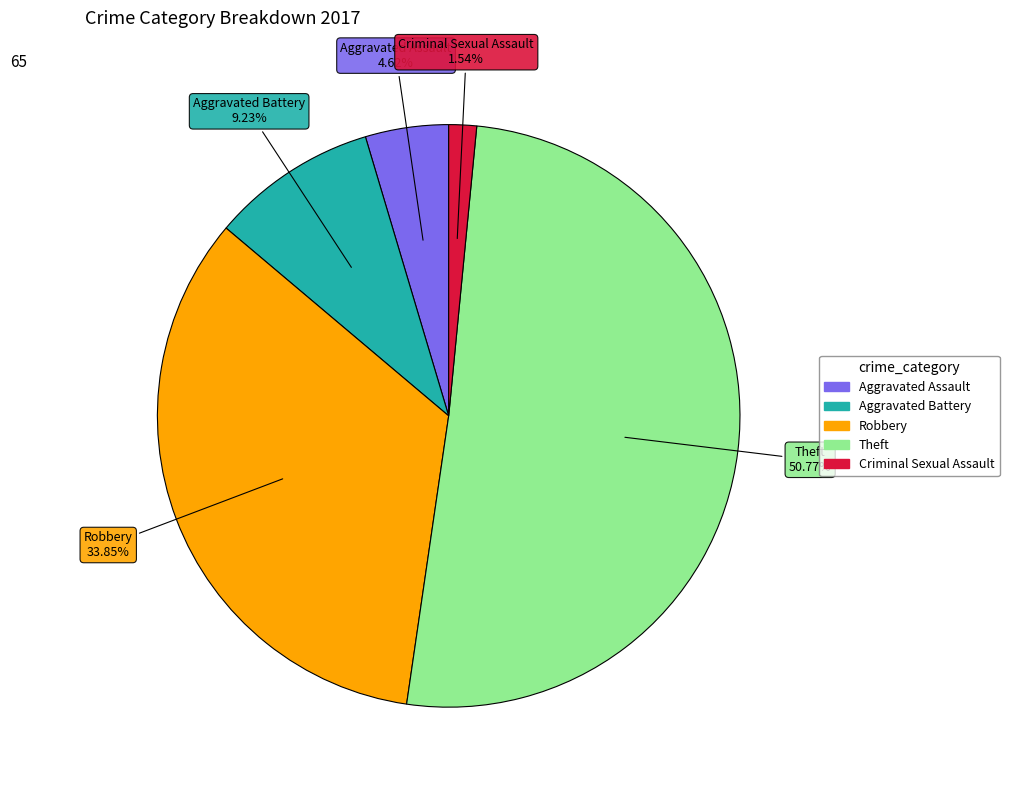

To the nearest percent, what is the combined percentage of Aggravated Assault and Robbery?

38%